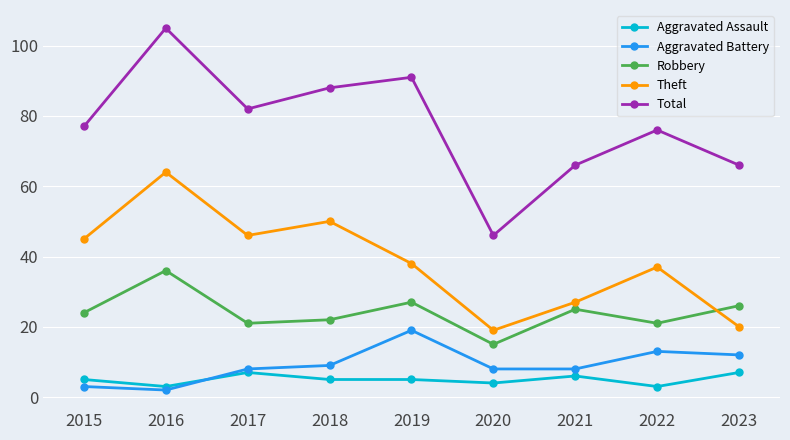

Which series has the largest range (max minus min)?

Total